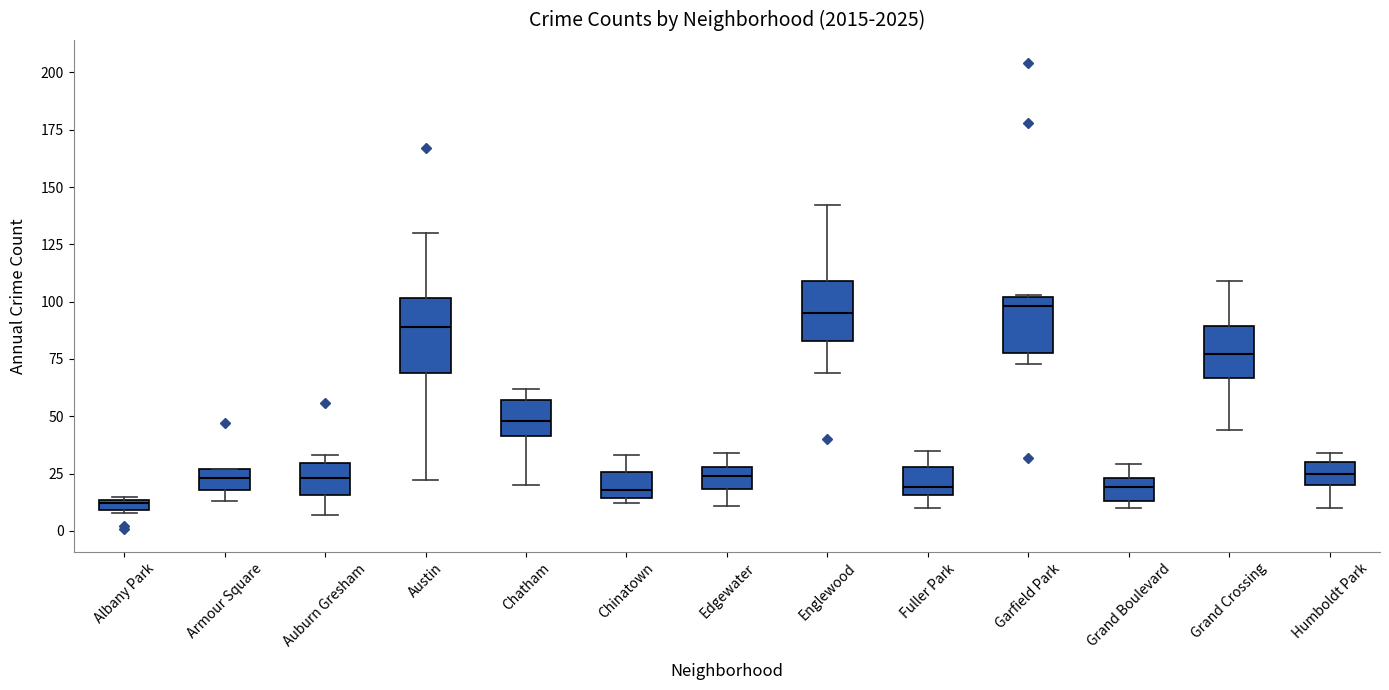

Which box is the tallest, from its lower edge to its upper edge?

Austin